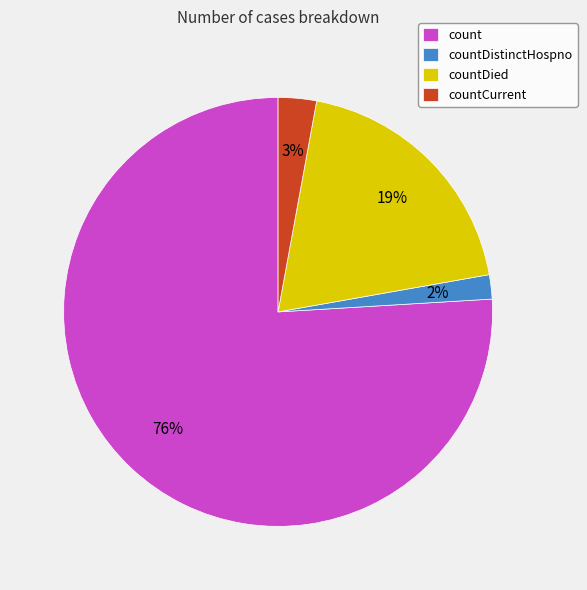

To the nearest percent, what is the difference between the countDistinctHospno and count slice percentages?

74%